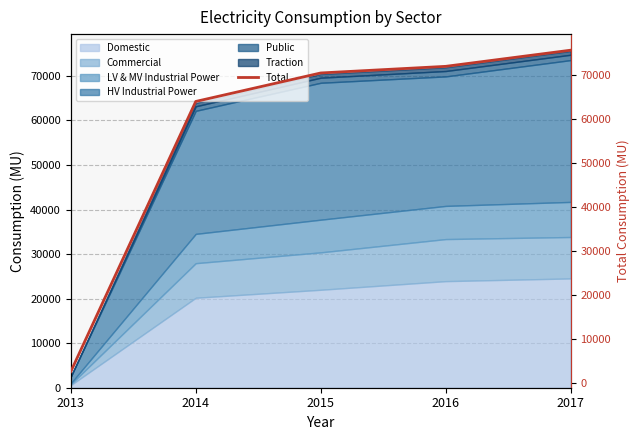

What is the sum of the values at 2014 and 2015?

134360.7